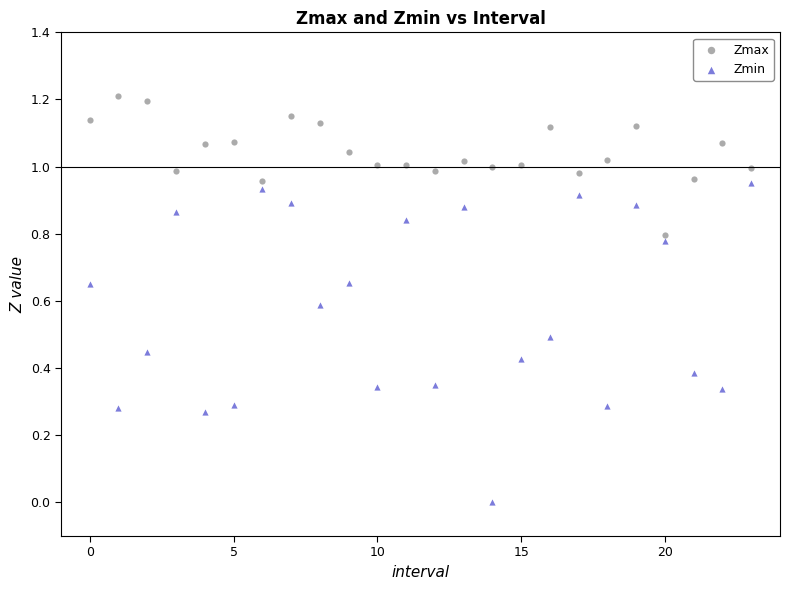

Which series reaches the maximum Y coordinate?

Zmax